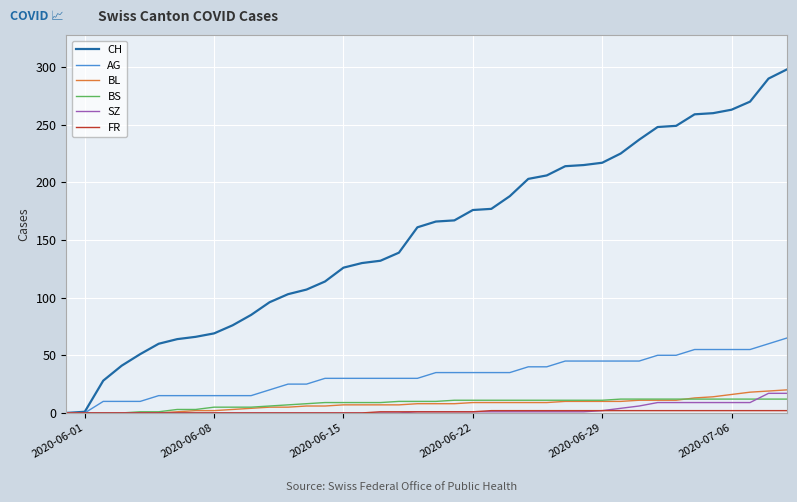

How many distinct data groups are displayed?

6